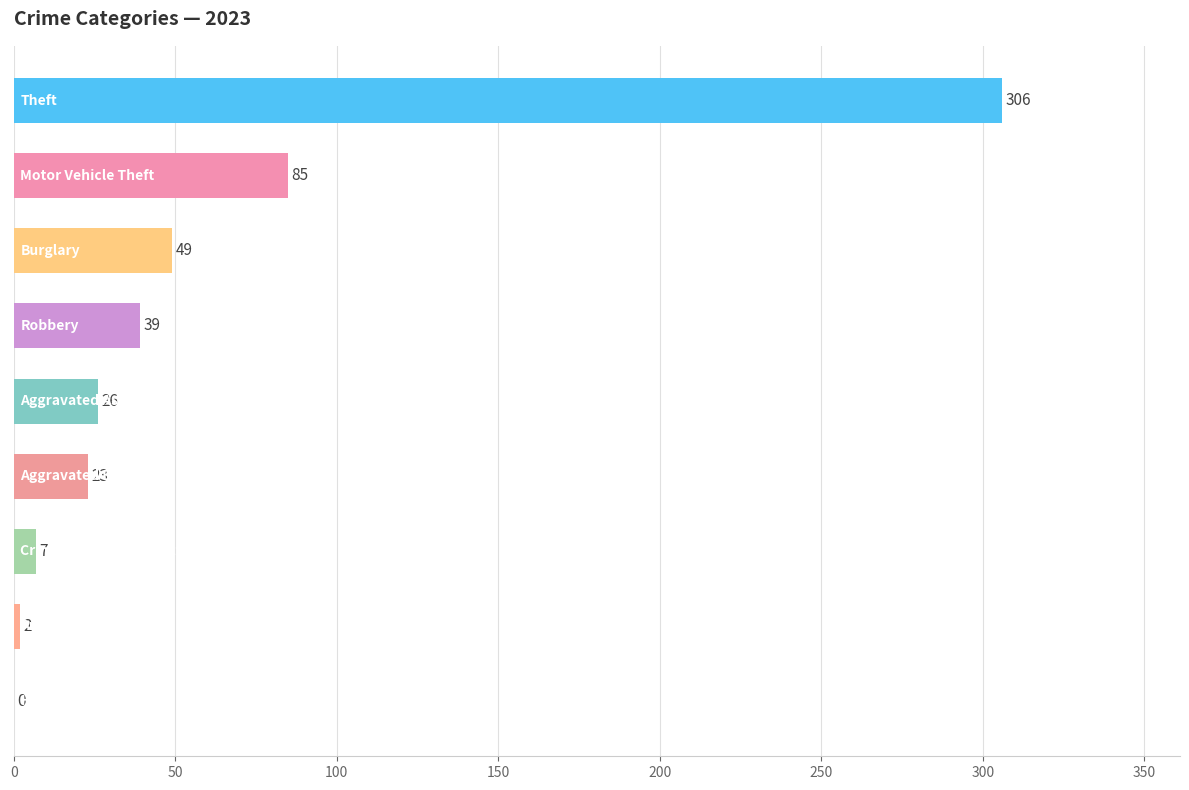

What is the sum of all values?

537